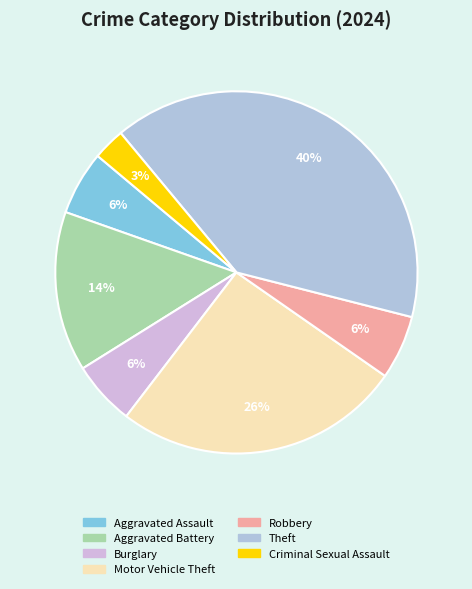

Which category has the biggest portion of the pie?

Theft